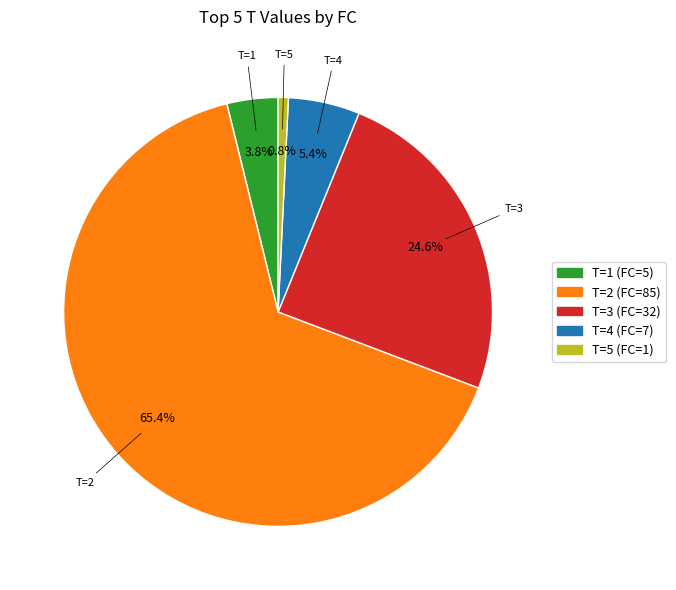

Count the number of slices in the pie.

5